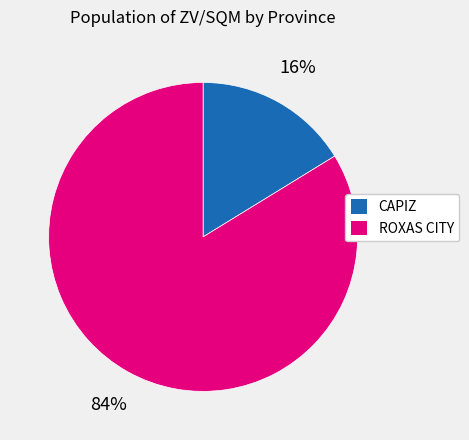

Is ROXAS CITY the majority of the pie?

Yes